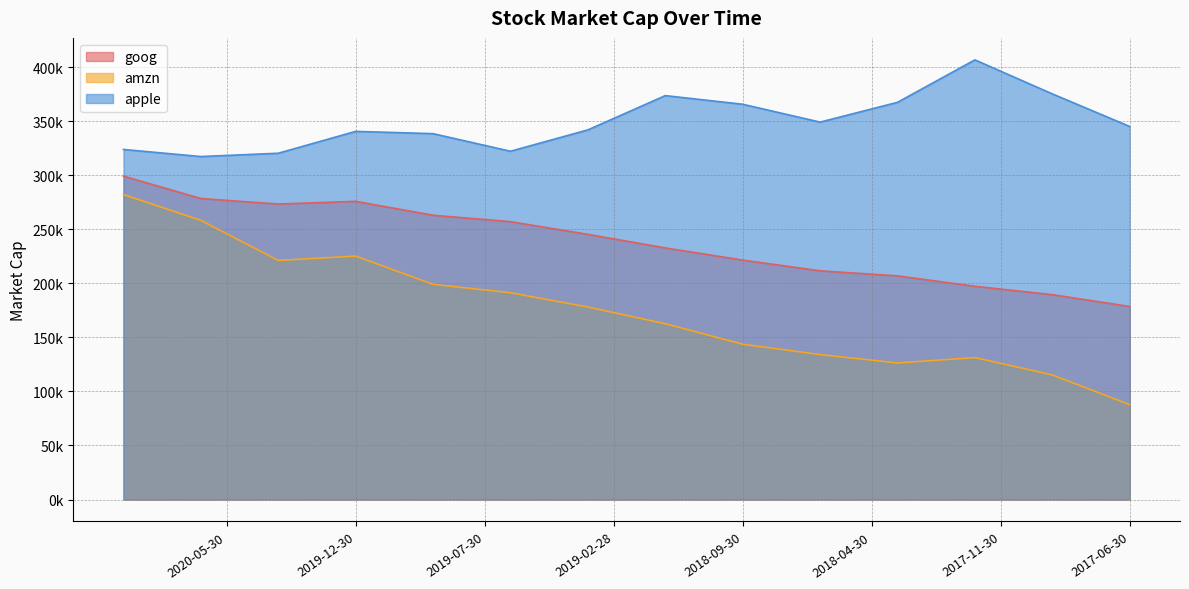

True or false: apple has a value of 327666.7 at 2019-07-30.

True